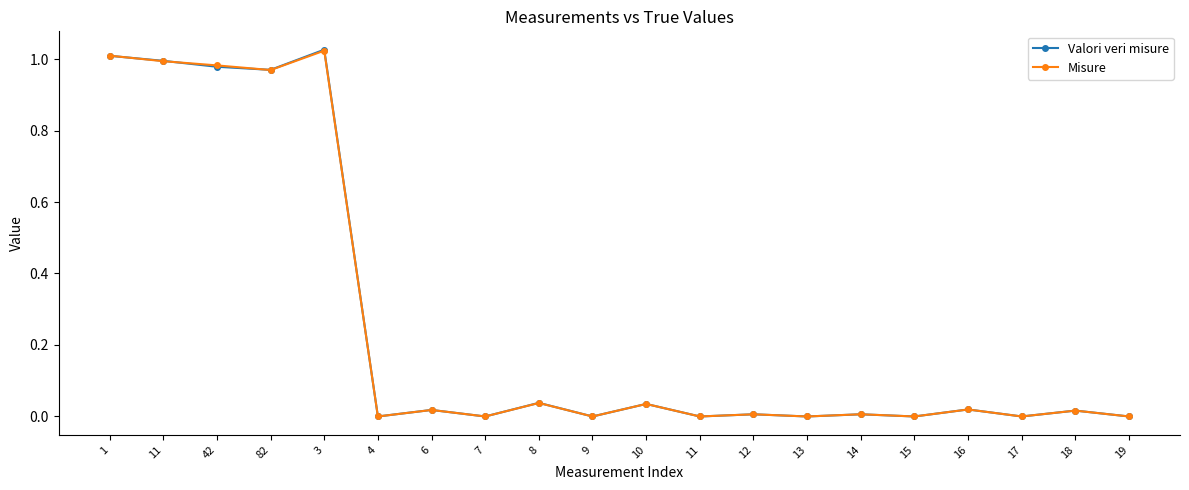

The Misure series shows -0.7 at 7. True or false?

False